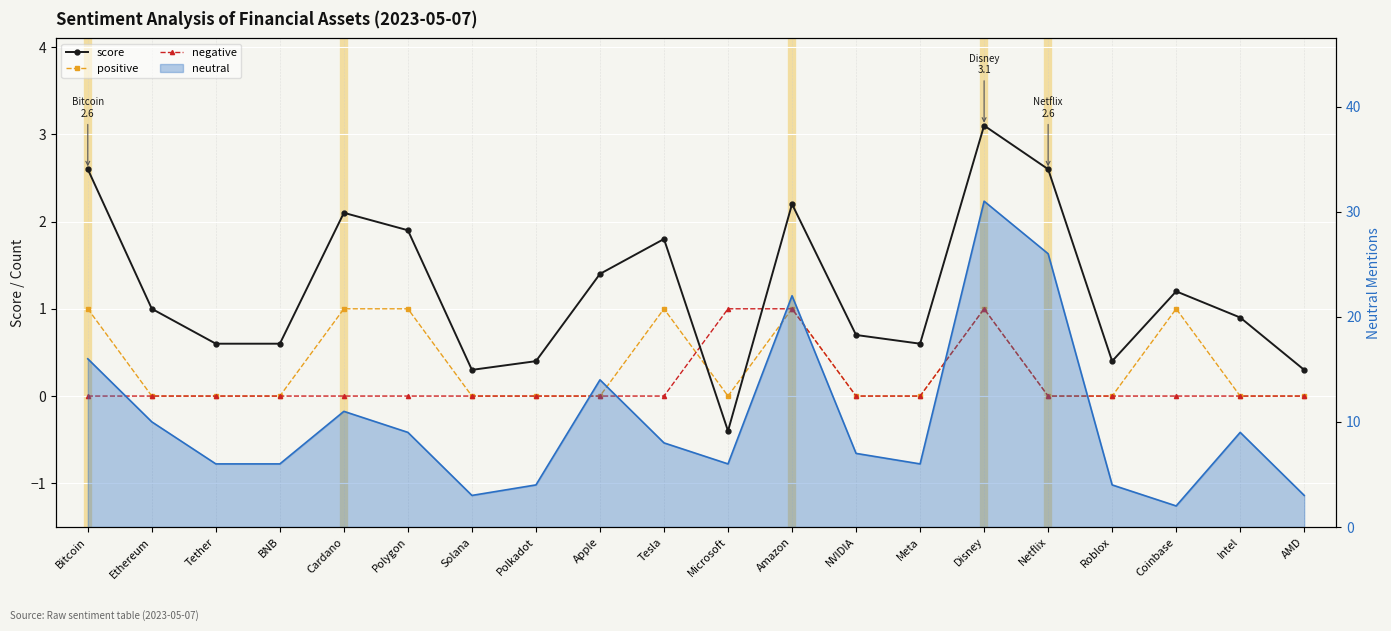

What is the minimum value shown in the chart?

-0.4